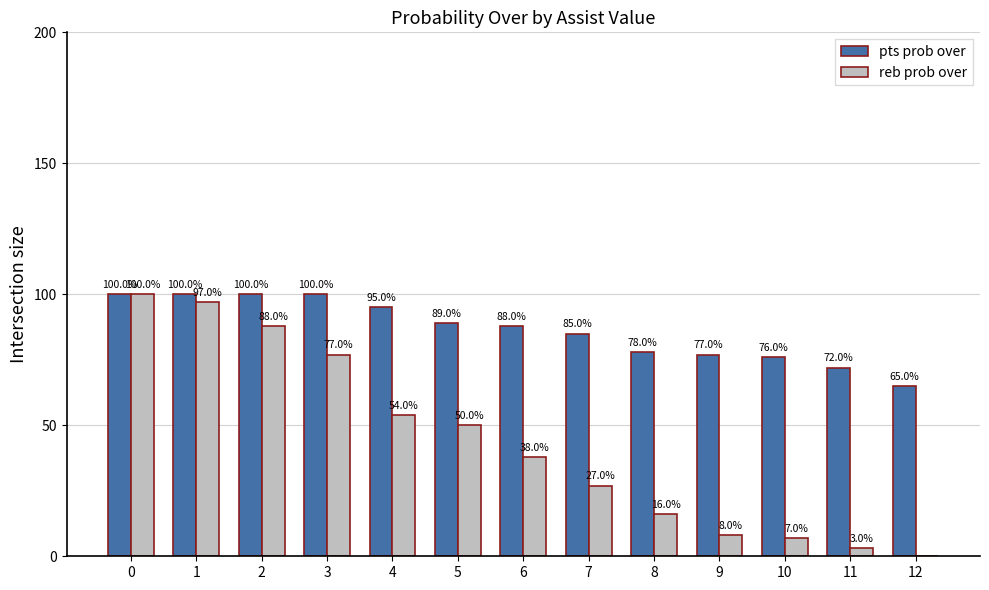

Reading left to right, list all the values displayed in this chart.

pts prob over: 100	100	100	100	95	89	88	85	78	77	76	72	65
reb prob over: 100	97	88	77	54	50	38	27	16	8	7	3	0